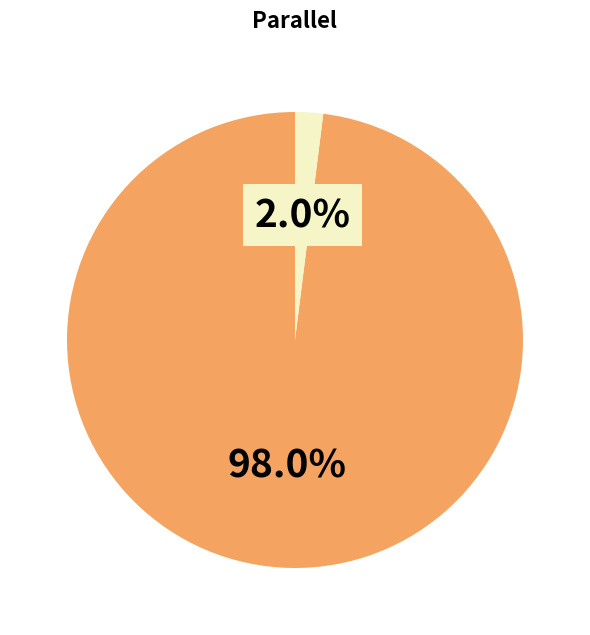

Does any single category account for the majority?

Yes